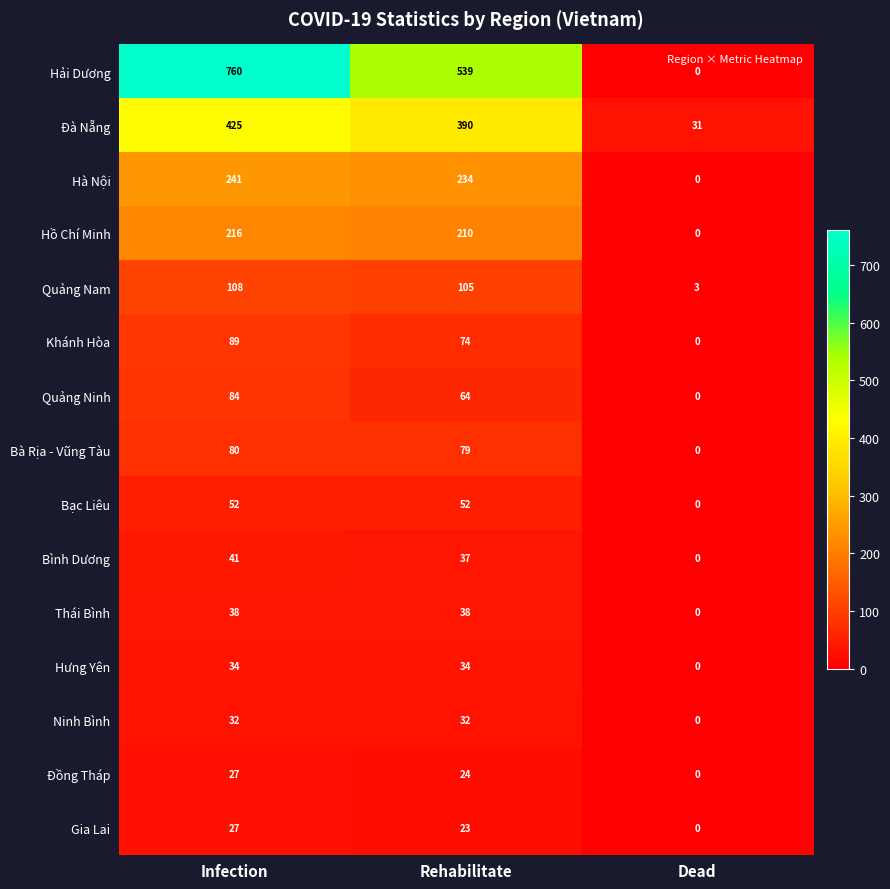

Read the Quảng Nam value at Infection.

108